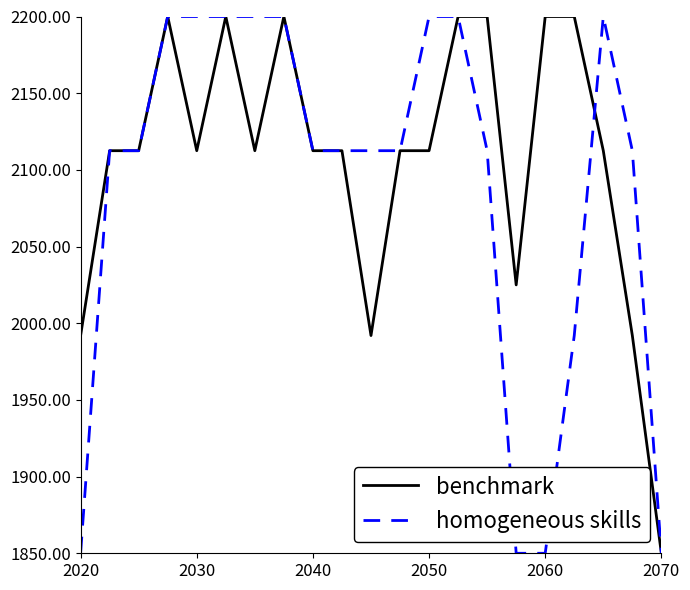

True or false: homogeneous skills and benchmark cross at least once.

True